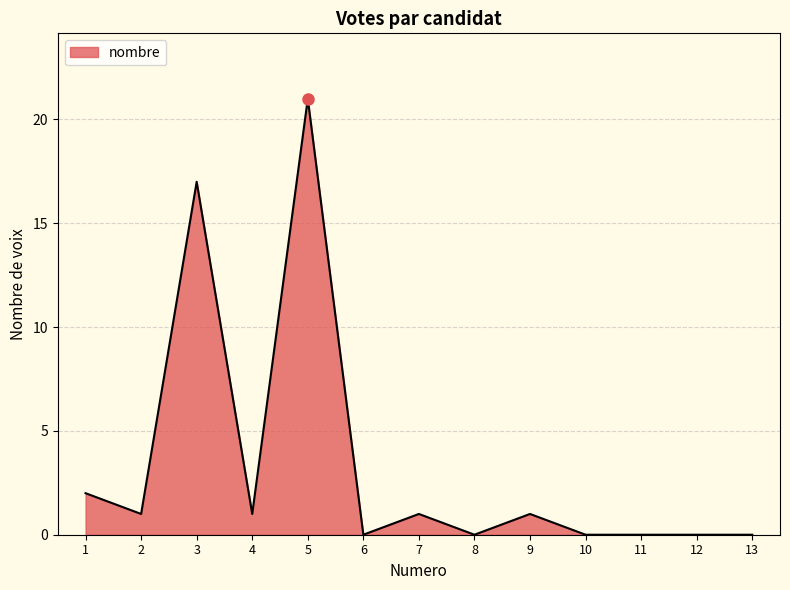

The chart shows a value of -9 at 11. True or false?

False